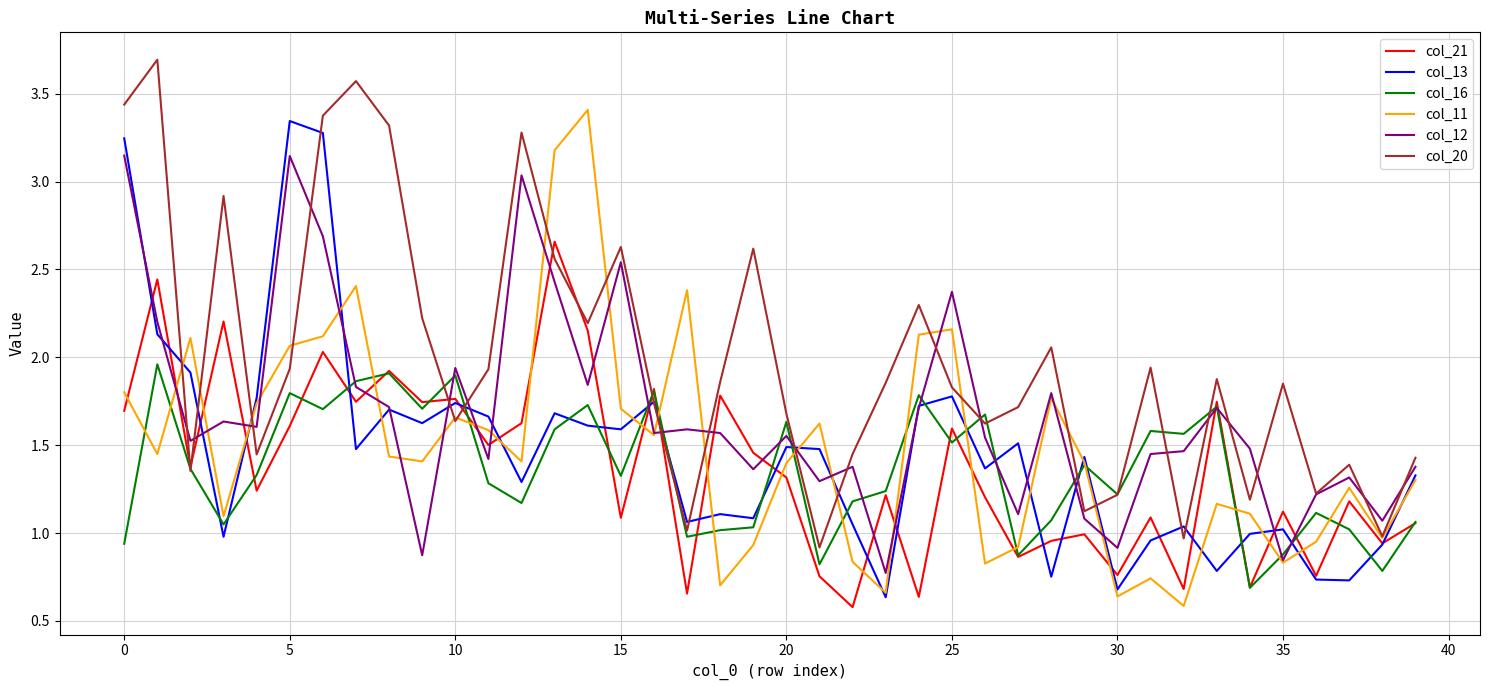

Does the chart have visible grid lines?

Yes